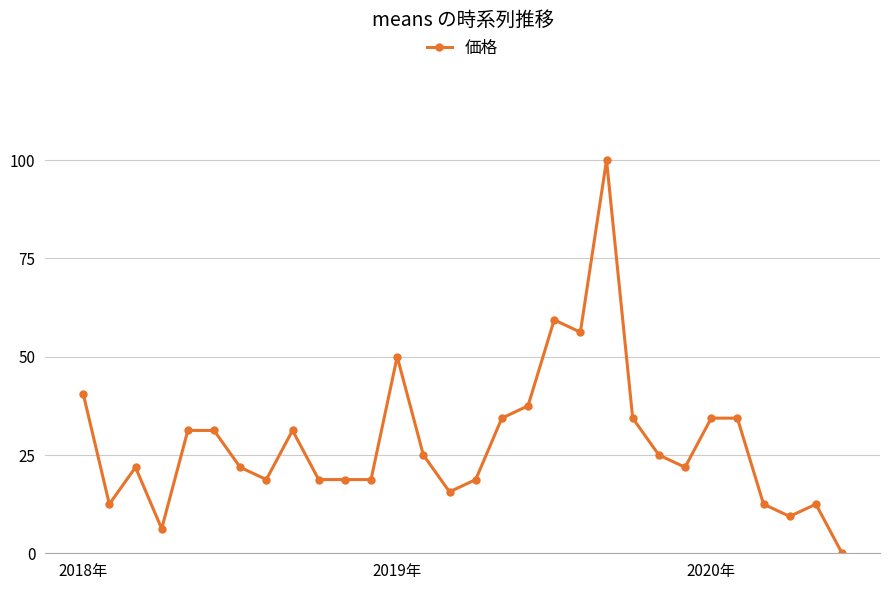

What is the value of the 22nd point from the left?

34.4